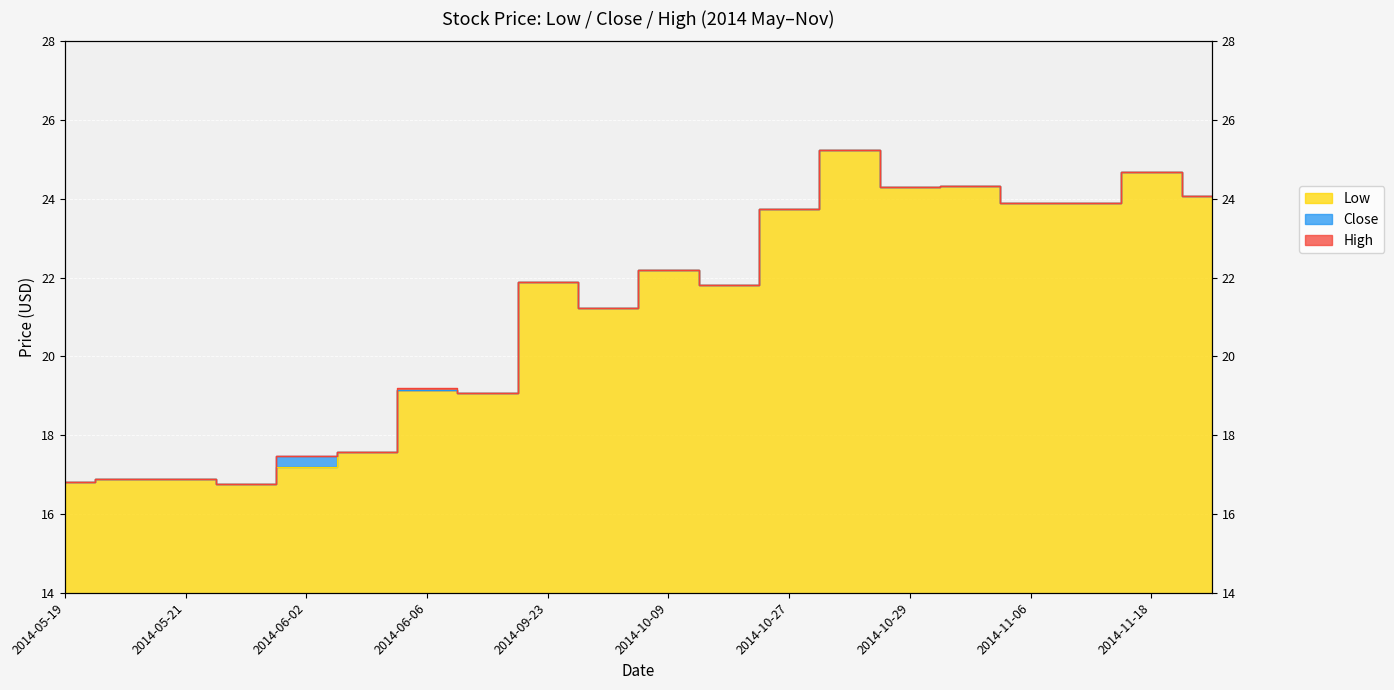

What is the label of the 11th point from the right?

2014-09-24